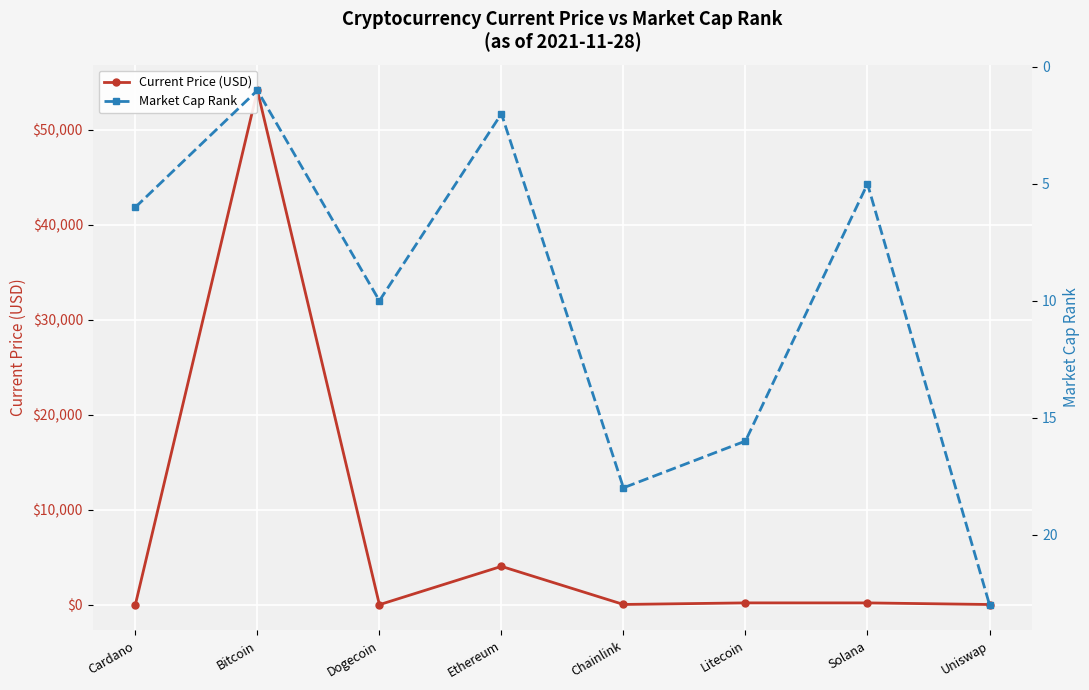

Which label corresponds to the largest value in the chart?

Bitcoin